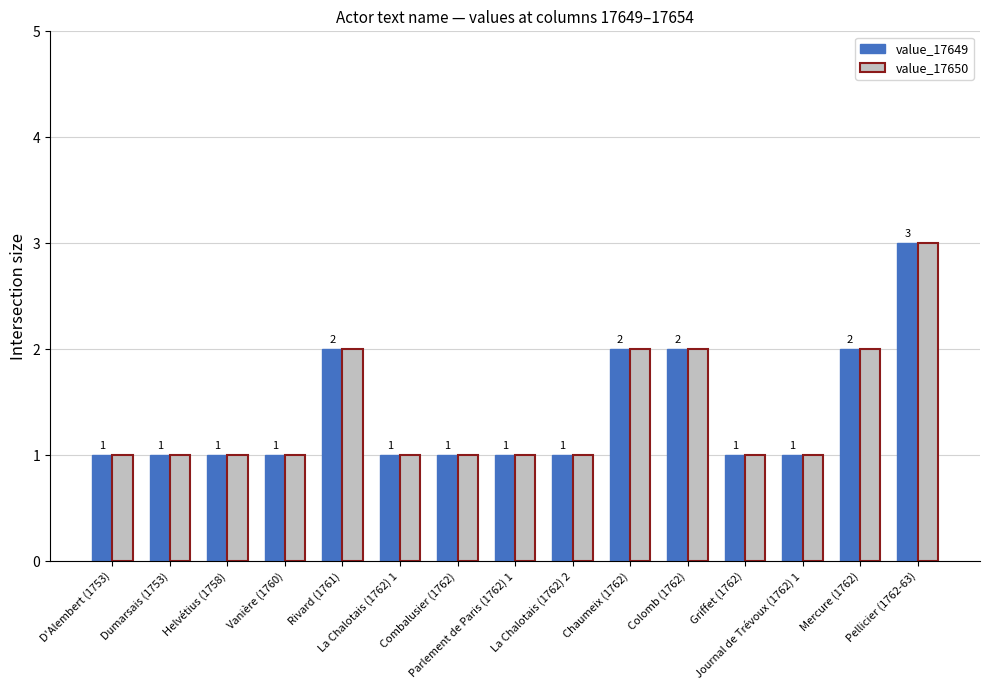

How many value_17649 values are between 1 and 2?

14